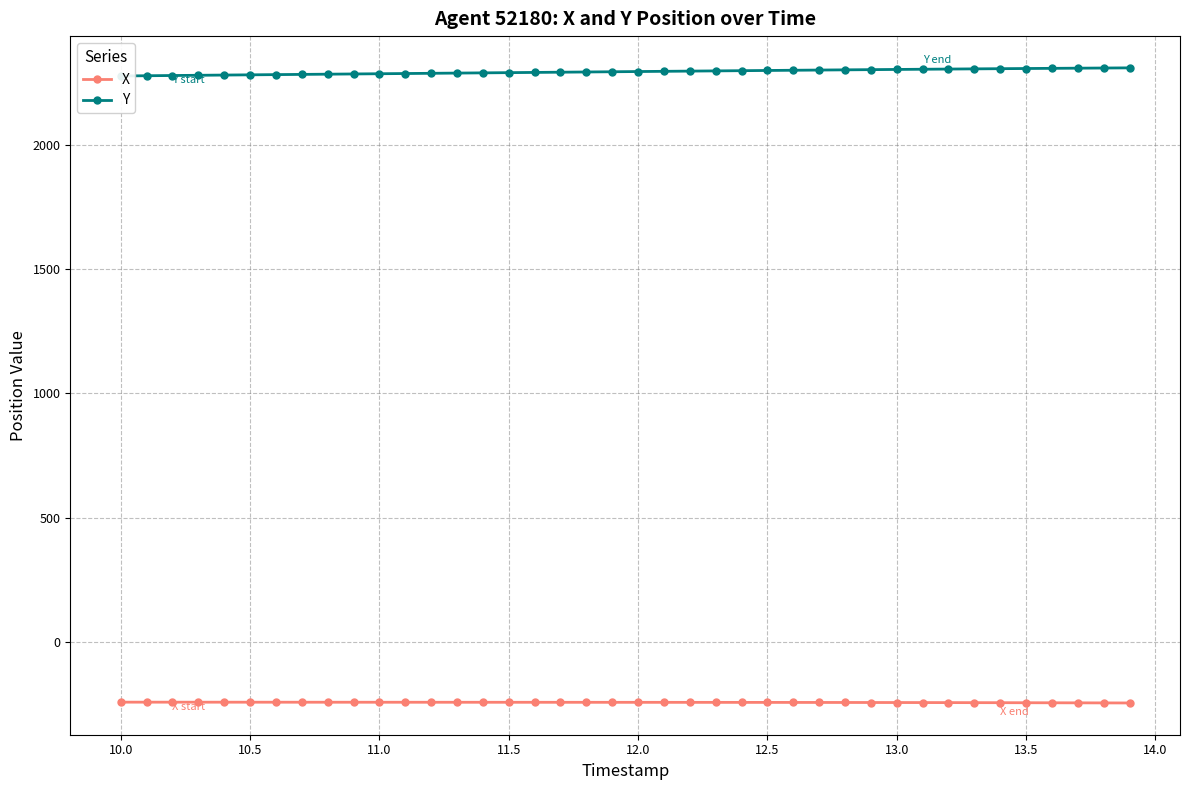

What is the lowest value of the Y series?

2278.2